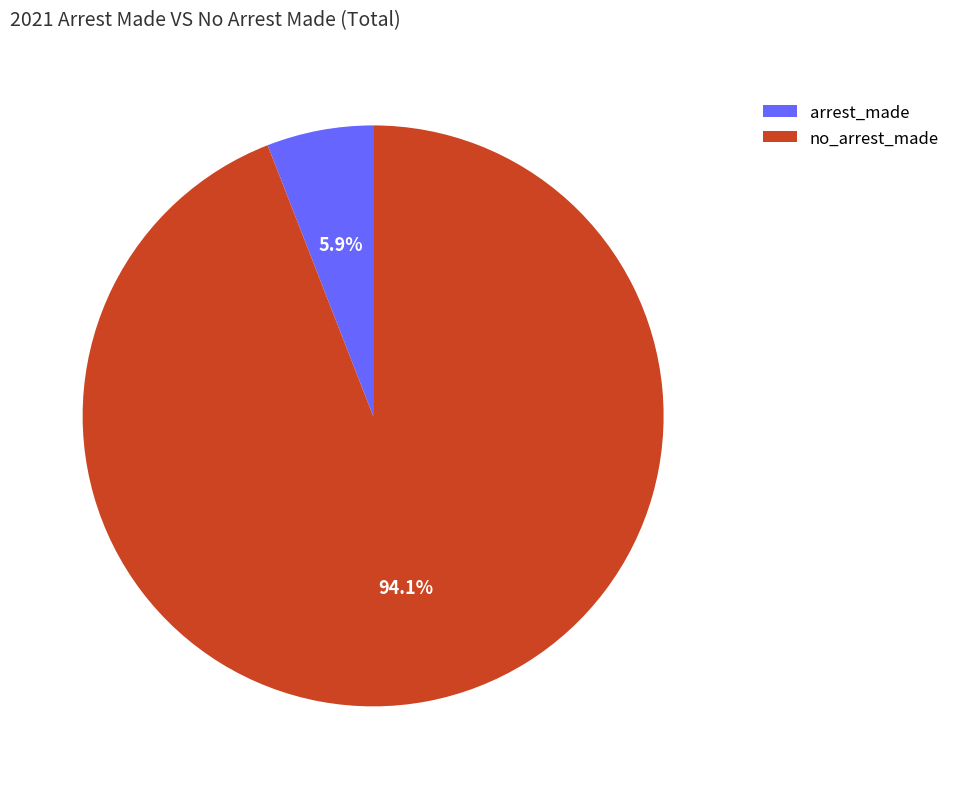

What percentage is NOT represented by no_arrest_made?

5.9%